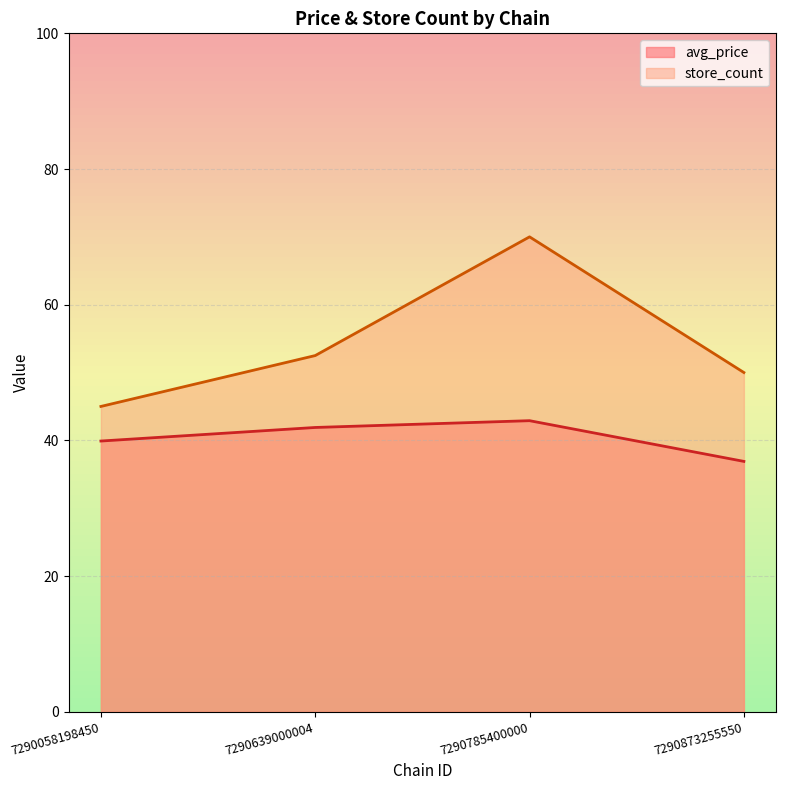

What is the total value across all series at 7290785400000?

112.9